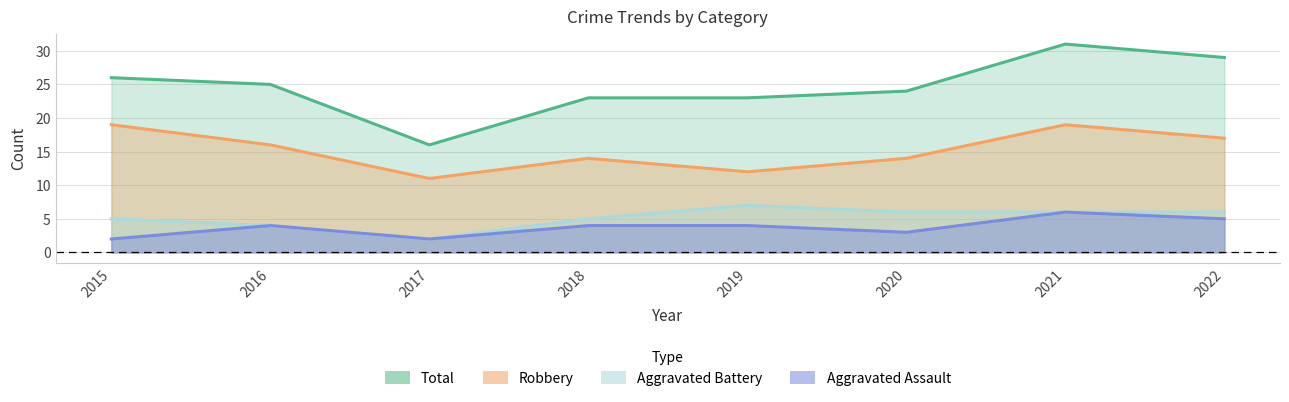

Reading right to left, list all the values displayed in this chart.

Aggravated Assault: 5	6	3	4	4	2	4	2
Aggravated Battery: 6	6	6	7	5	2	4	5
Robbery: 17	19	14	12	14	11	16	19
Total: 29	31	24	23	23	16	25	26